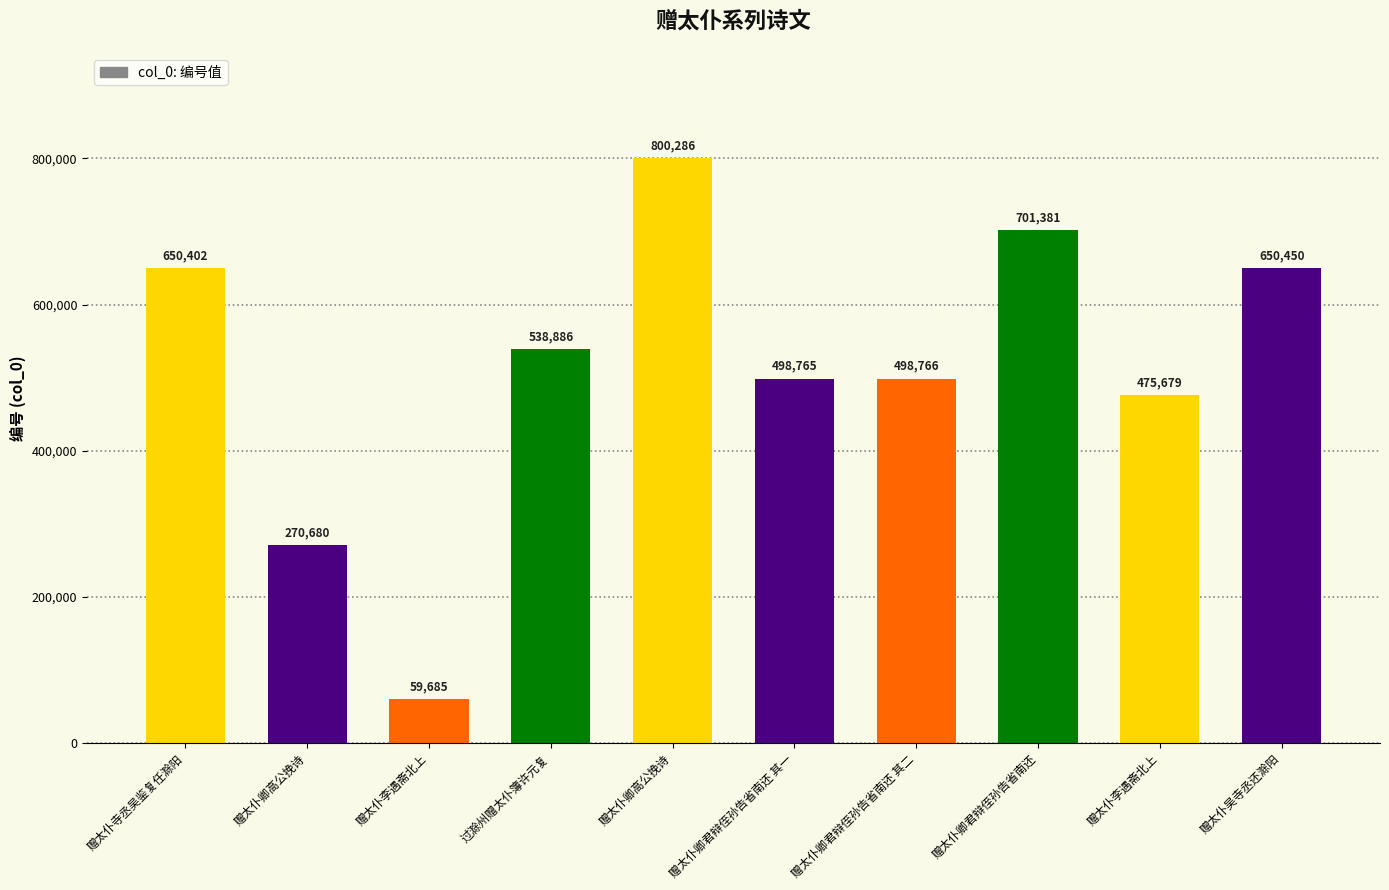

How many bars are there in total?

10